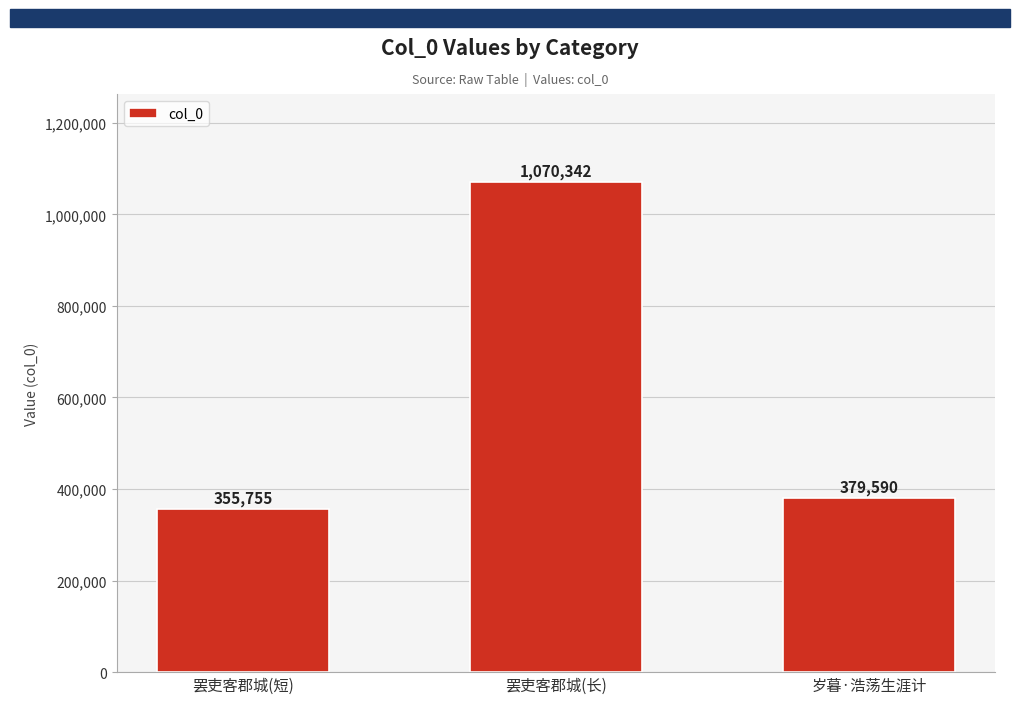

Reading left to right, transcribe all the data shown in this chart.

罢吏客郡城(短)=355755	罢吏客郡城(长)=1070342	岁暮·浩荡生涯计=379590